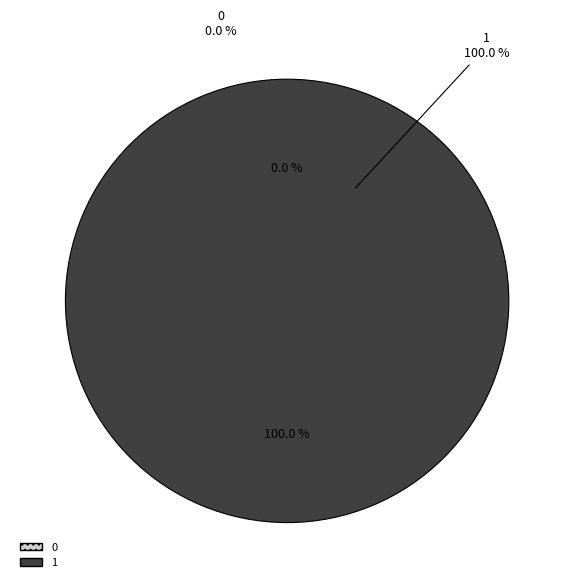

True or false: 0 accounts for 0% of the total.

True